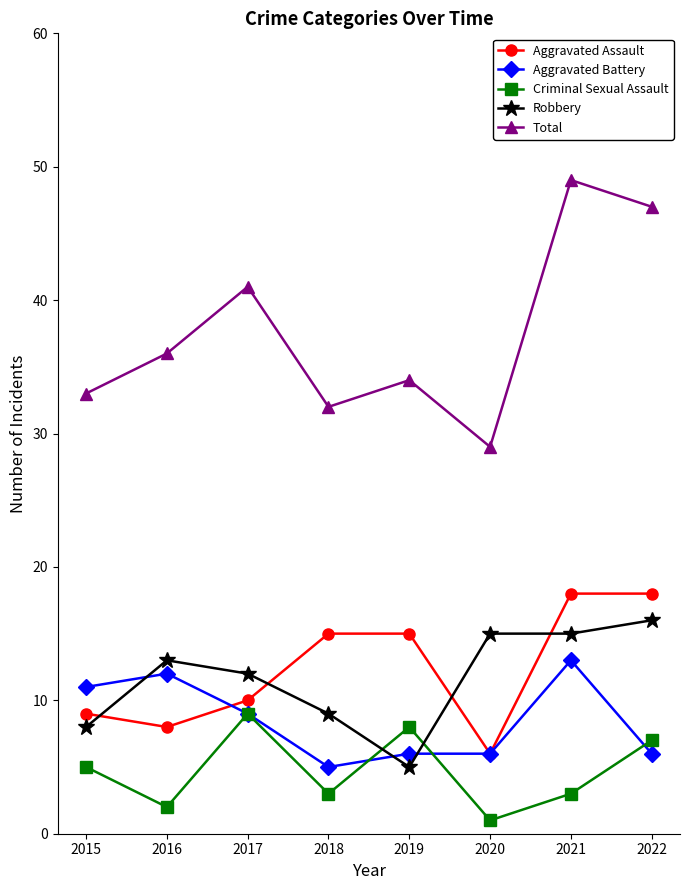

Reading left to right, transcribe all the data shown in this chart.

Aggravated Assault: 9	8	10	15	15	6	18	18
Aggravated Battery: 11	12	9	5	6	6	13	6
Criminal Sexual Assault: 5	2	9	3	8	1	3	7
Robbery: 8	13	12	9	5	15	15	16
Total: 33	36	41	32	34	29	49	47